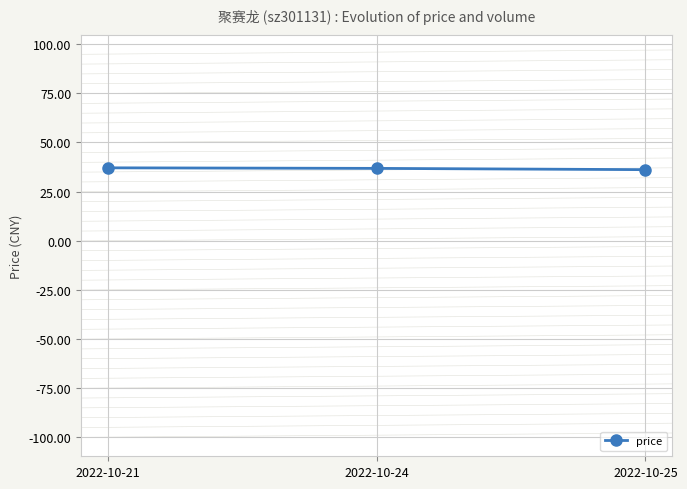

Is it true that the value at 2022-10-25 is 15.4?

False